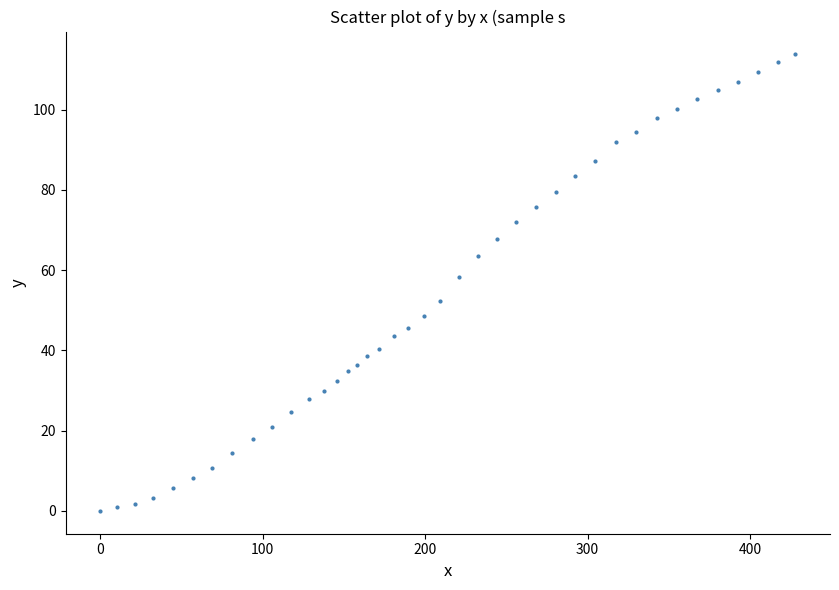

What Y value in the scatter plot is closest to 56?

58.2